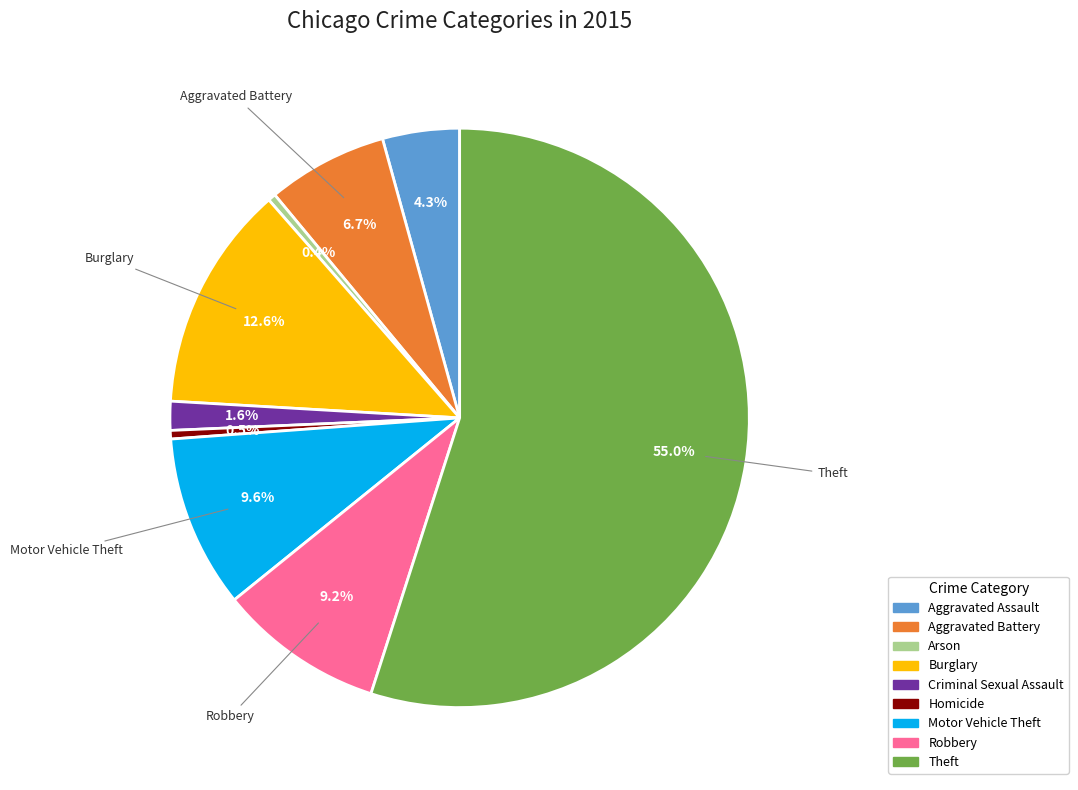

Does Theft account for over 50% of the chart?

Yes